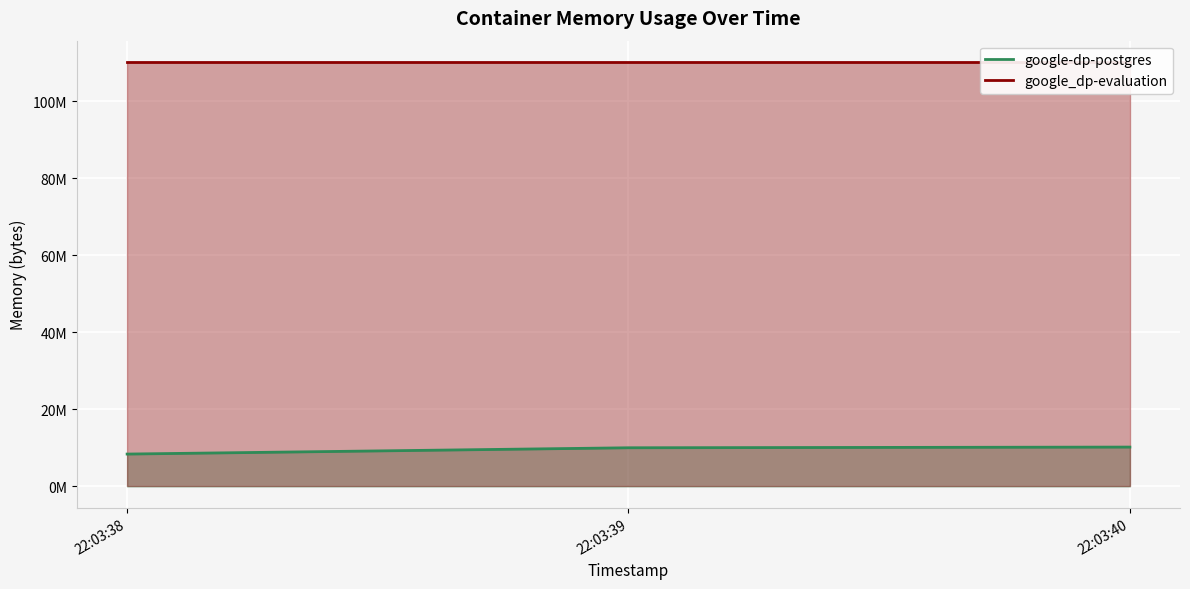

Rank the categories by google-dp-postgres value from lowest to highest.

22:03:38, 22:03:39, 22:03:40